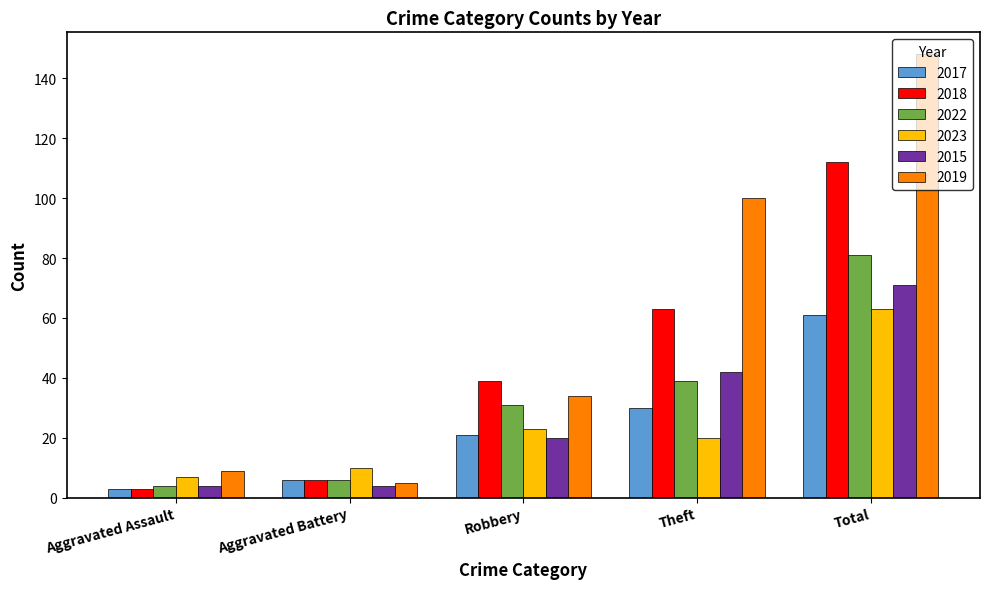

True or false: 2022 has a value of 81 at Total.

True